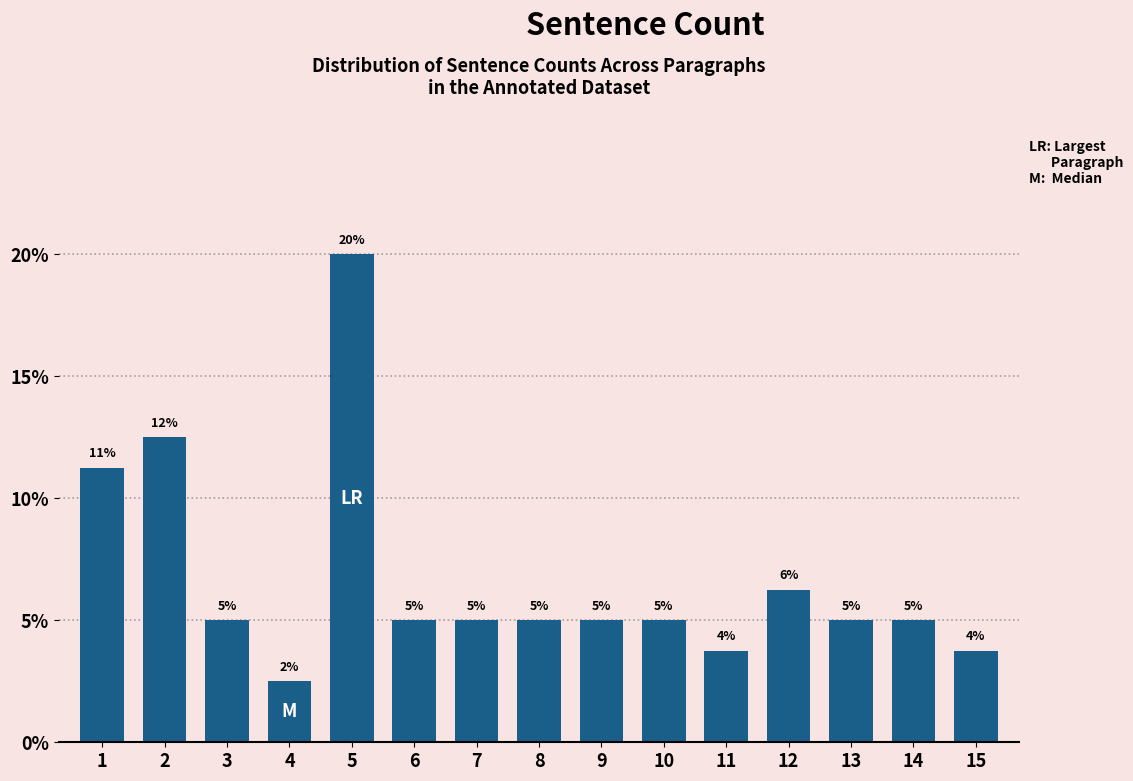

The value at 8 is 7.0. True or false?

False